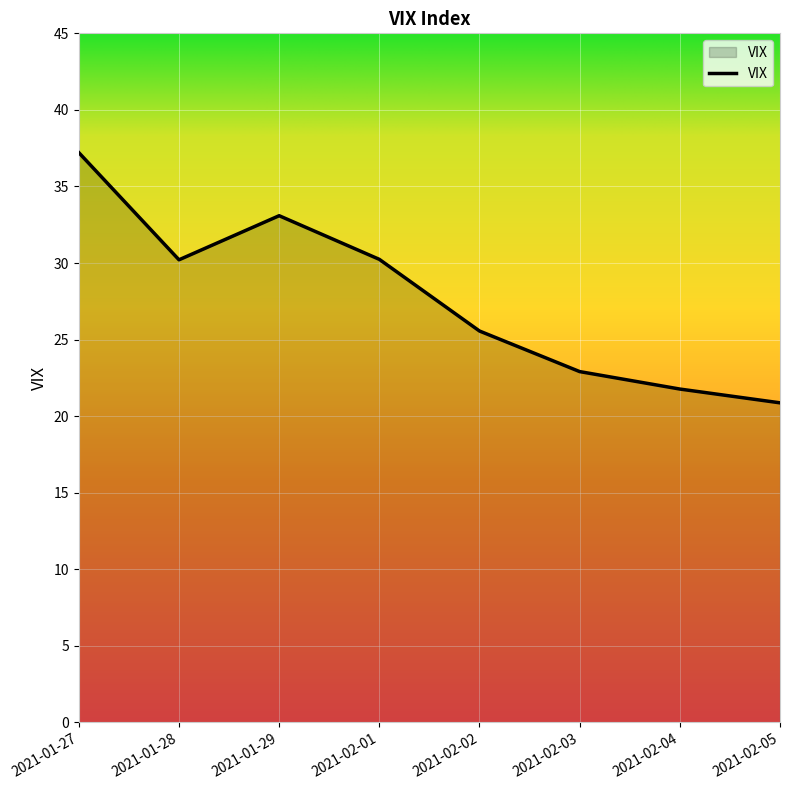

Reading left to right, list all the values displayed in this chart.

37.2	30.2	33.1	30.2	25.6	22.9	21.8	20.9